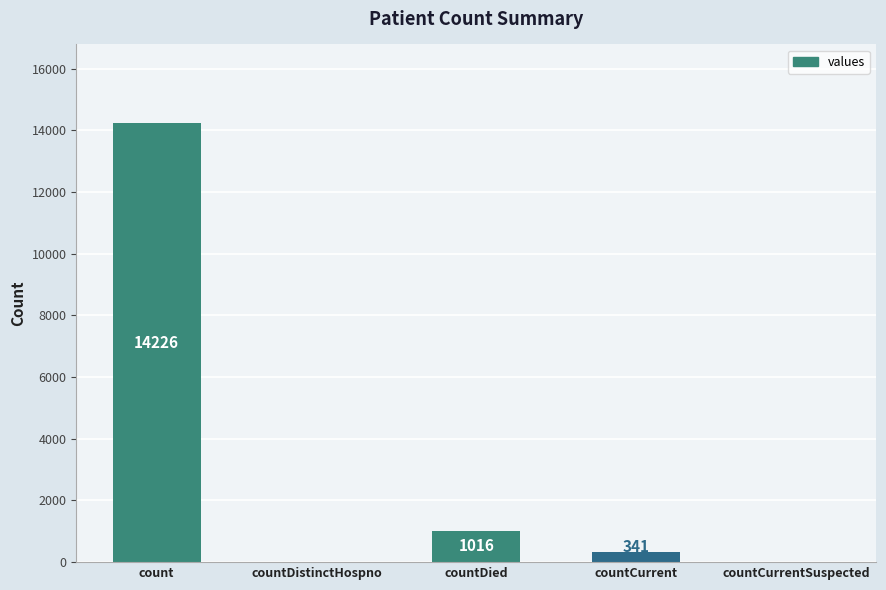

How many categories are shown in the chart?

5